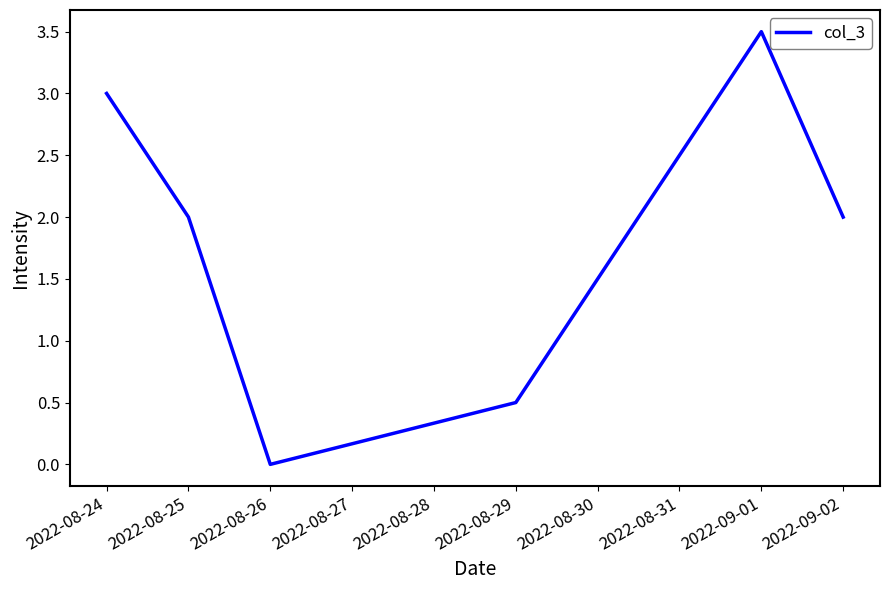

What is the difference between the maximum and second lowest values?

3.0